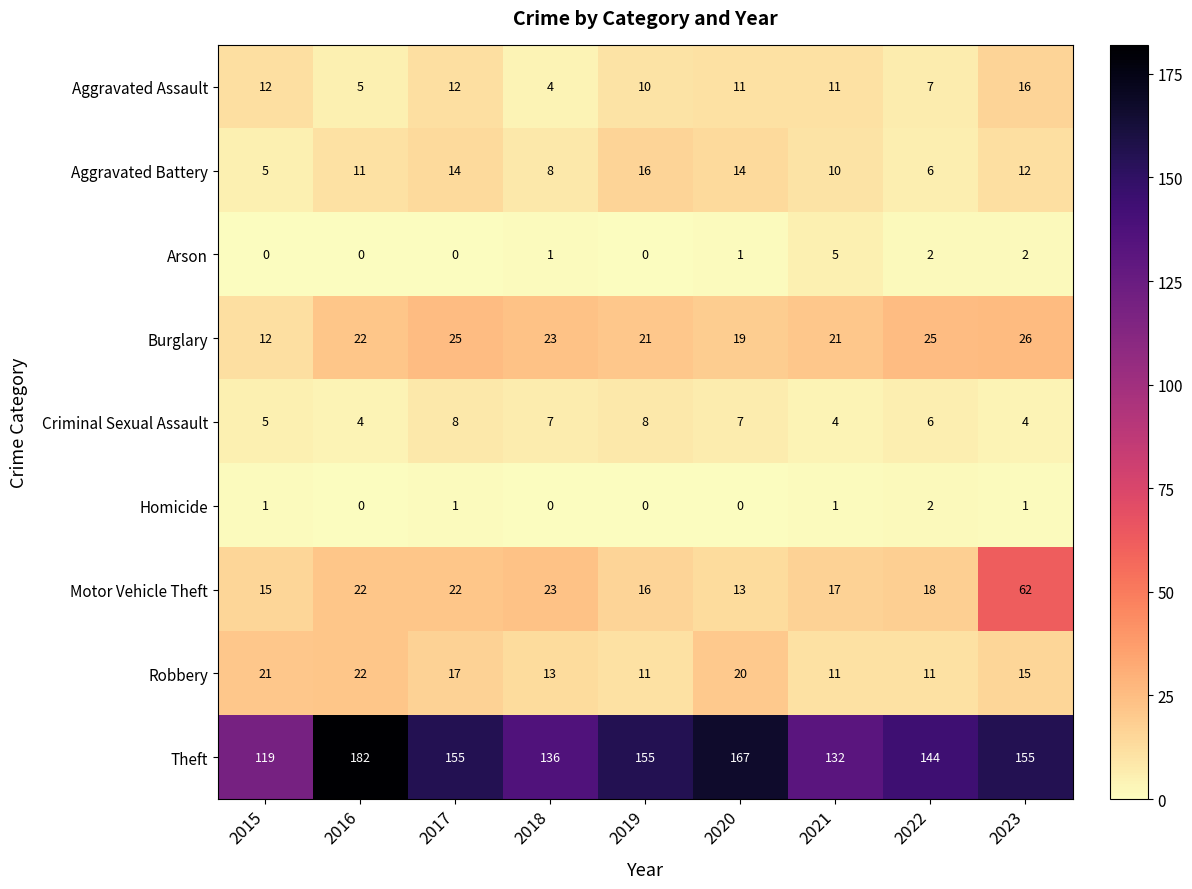

At how many categories does at least one series exceed 8?

9